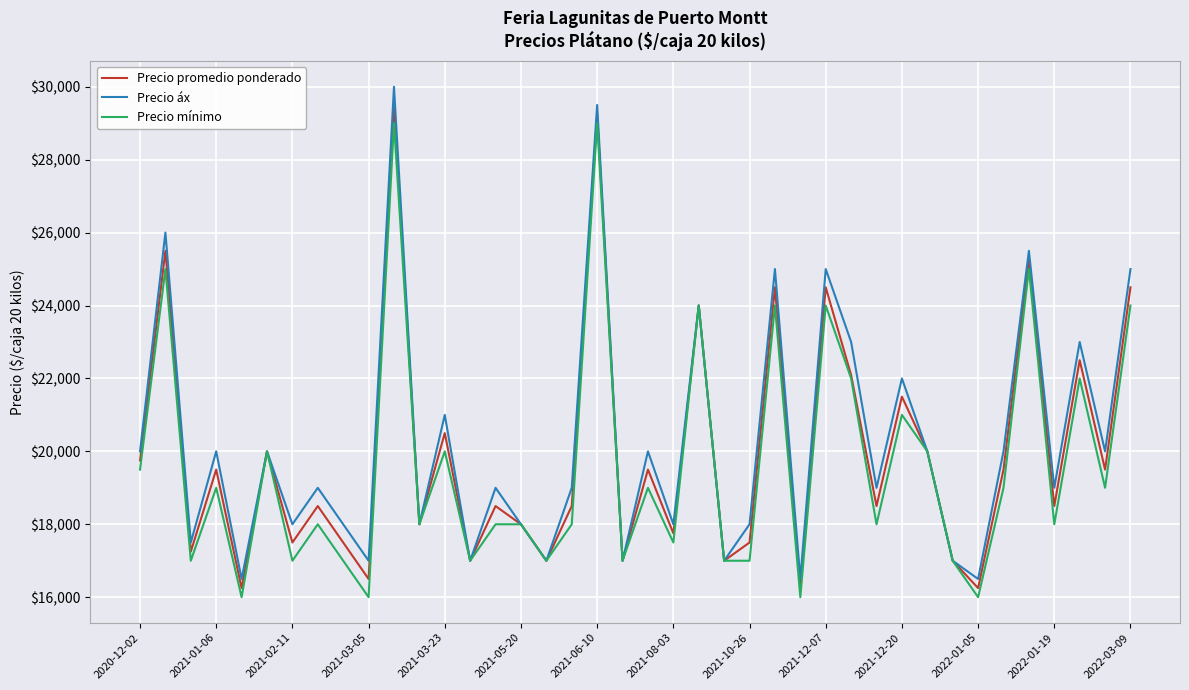

What is the minimum value shown in the chart?

16000